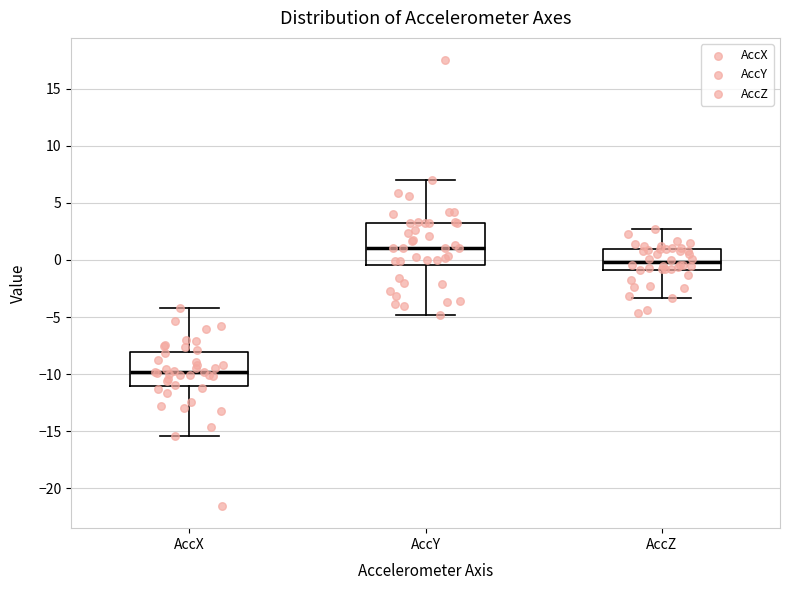

Which box has the highest median line?

AccY